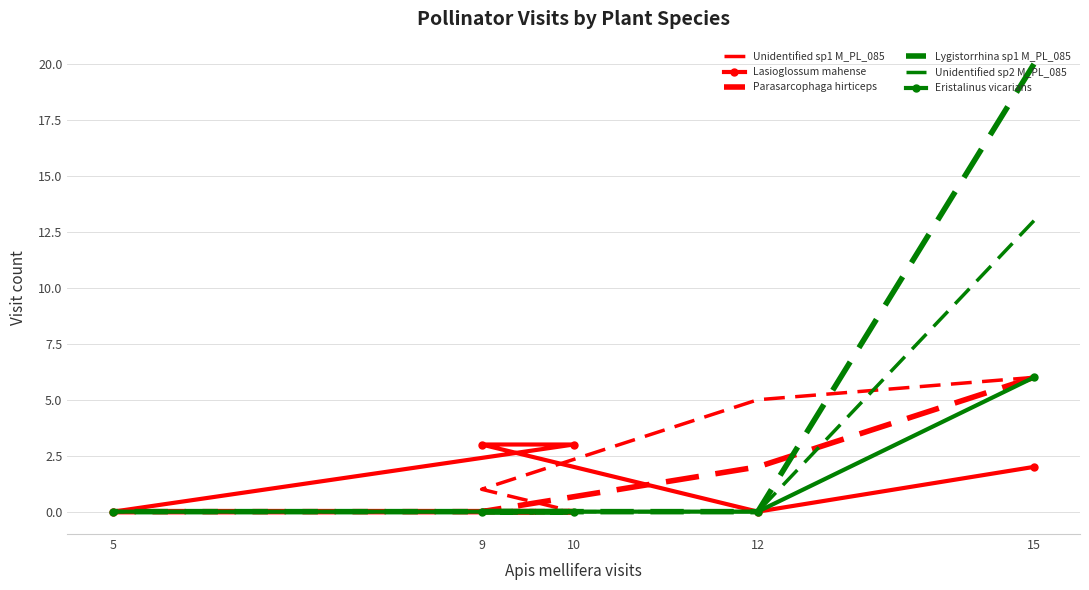

What is the difference between the Lasioglossum mahense values at 5 and 10?

3